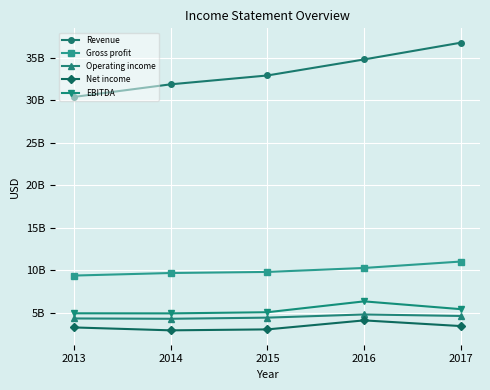

Does the chart have visible grid lines?

Yes